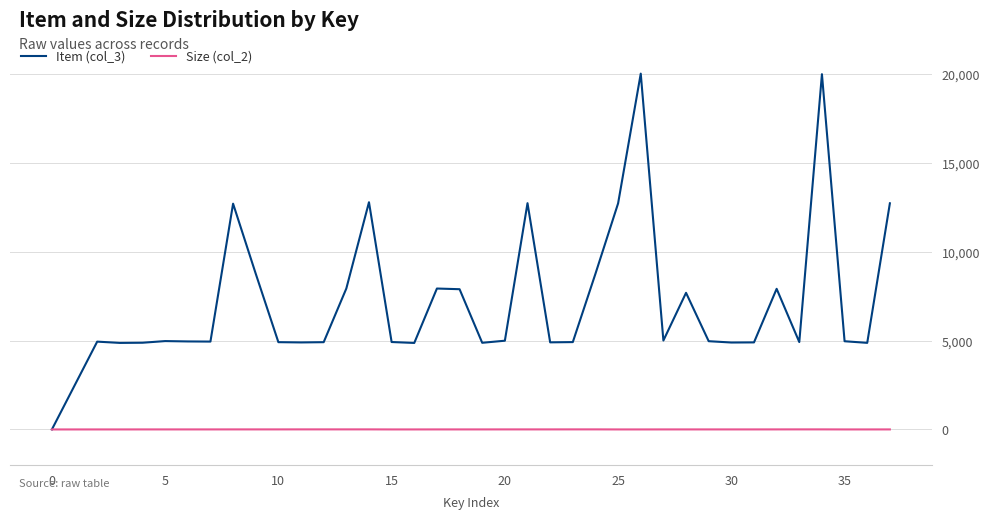

Which series has the largest total across all categories?

Item (col_3)